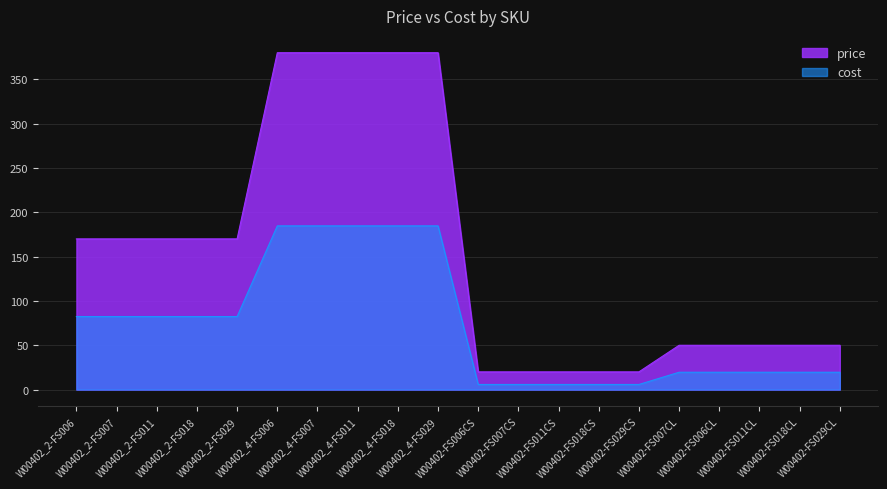

Reading left to right, list all the values displayed in this chart.

price: 170.0	170.0	170.0	170.0	170.0	380.0	380.0	380.0	380.0	380.0	20.0	20.0	20.0	20.0	20.0	50.0	50.0	50.0	50.0	50.0
cost: 82.4	82.4	82.4	82.4	82.4	184.7	184.7	184.7	184.7	184.7	5.8	5.8	5.8	5.8	5.8	19.6	19.6	19.6	19.6	19.6